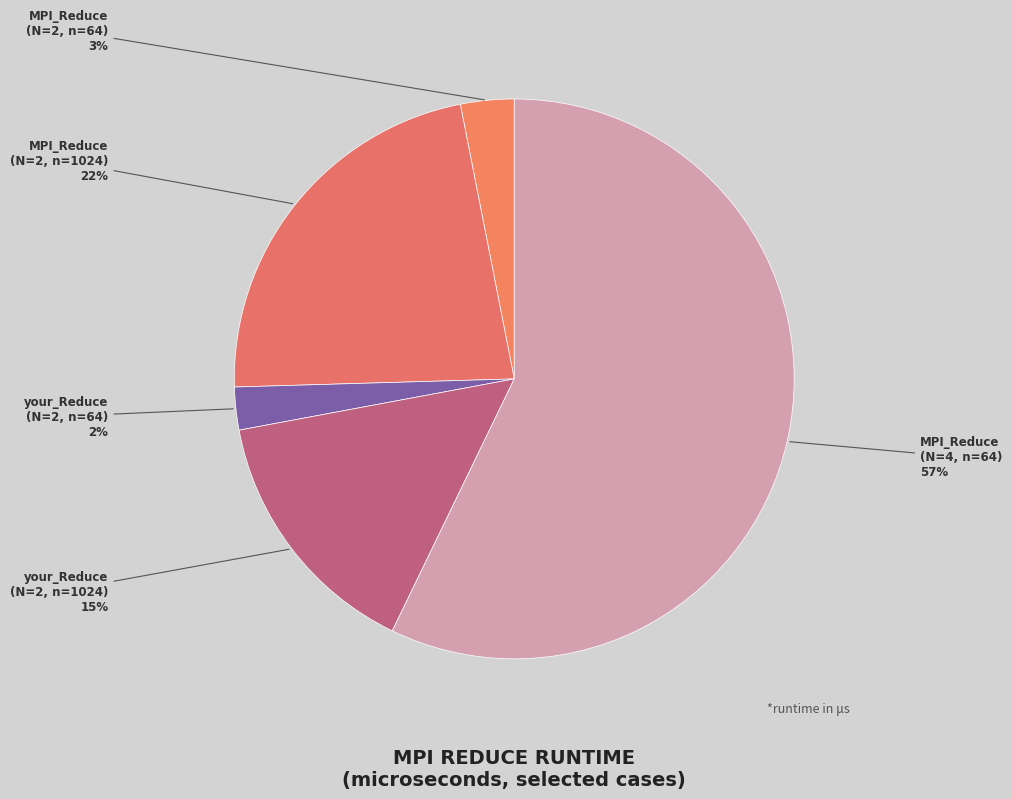

How many segments does this pie chart have?

5